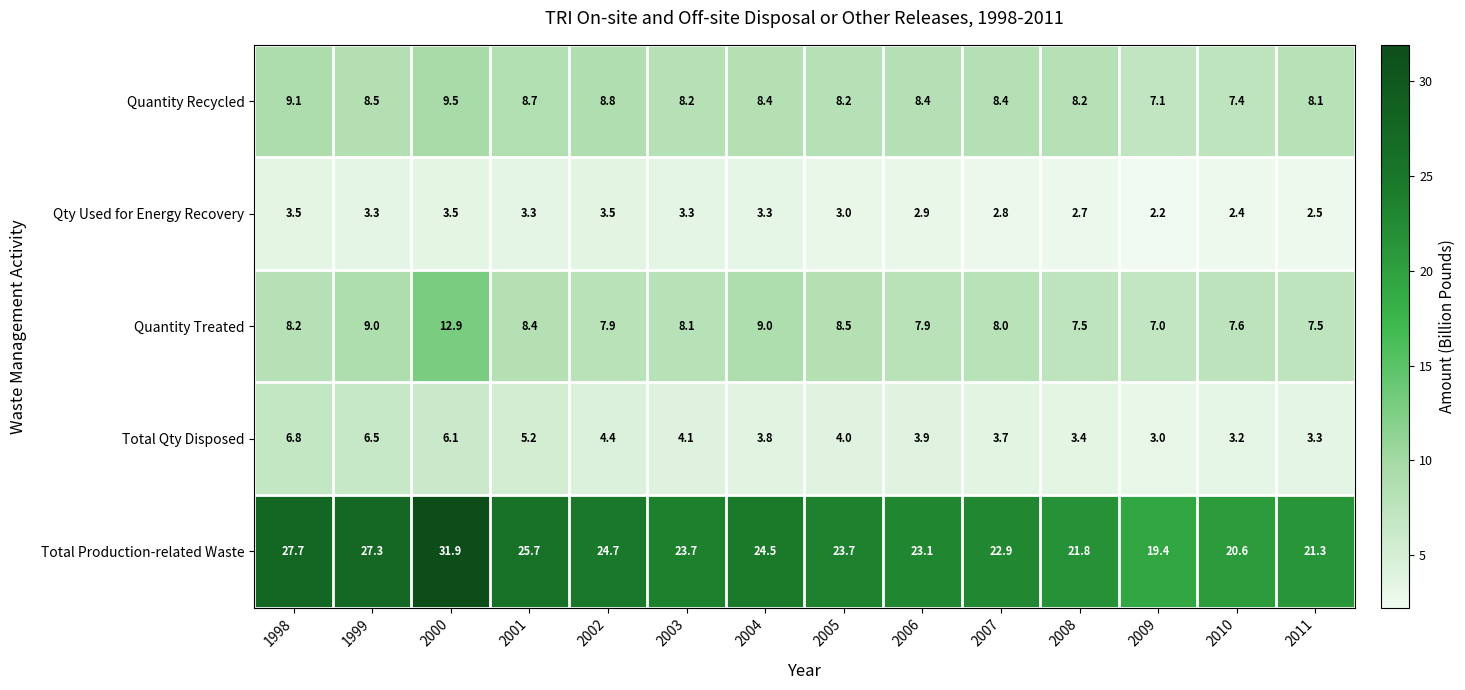

The value of Total Qty Disposed at 1999 is 2.1. True or false?

False